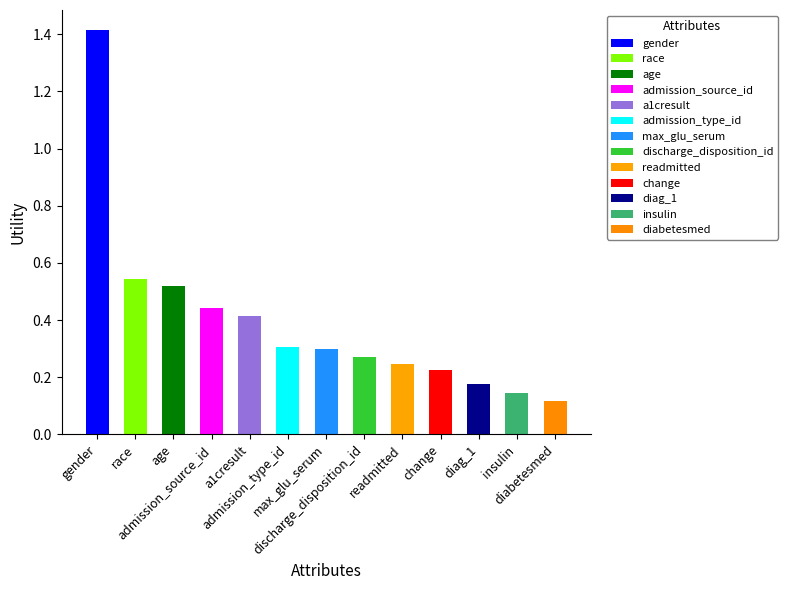

List the labels in order of value, smallest first.

diabetesmed, insulin, diag_1, change, readmitted, discharge_disposition_id, max_glu_serum, admission_type_id, a1cresult, admission_source_id, age, race, gender